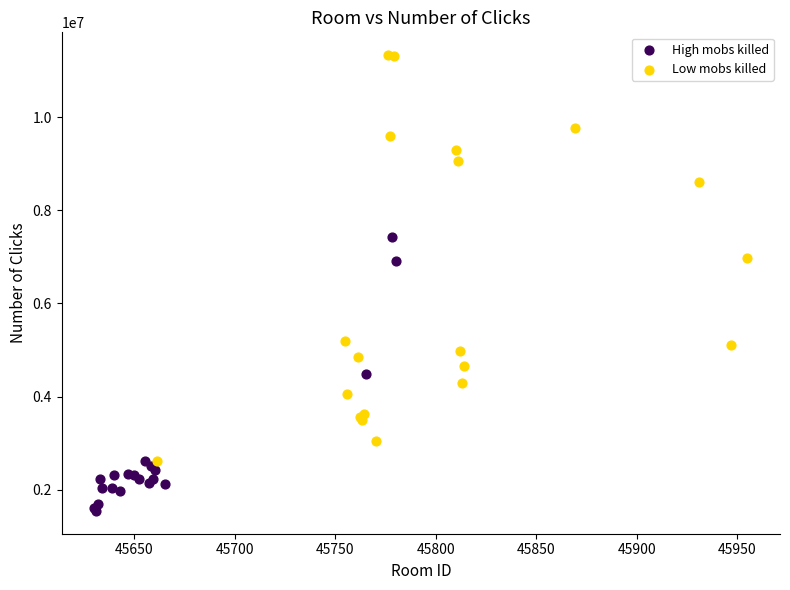

Which series reaches the minimum Y coordinate?

High mobs killed